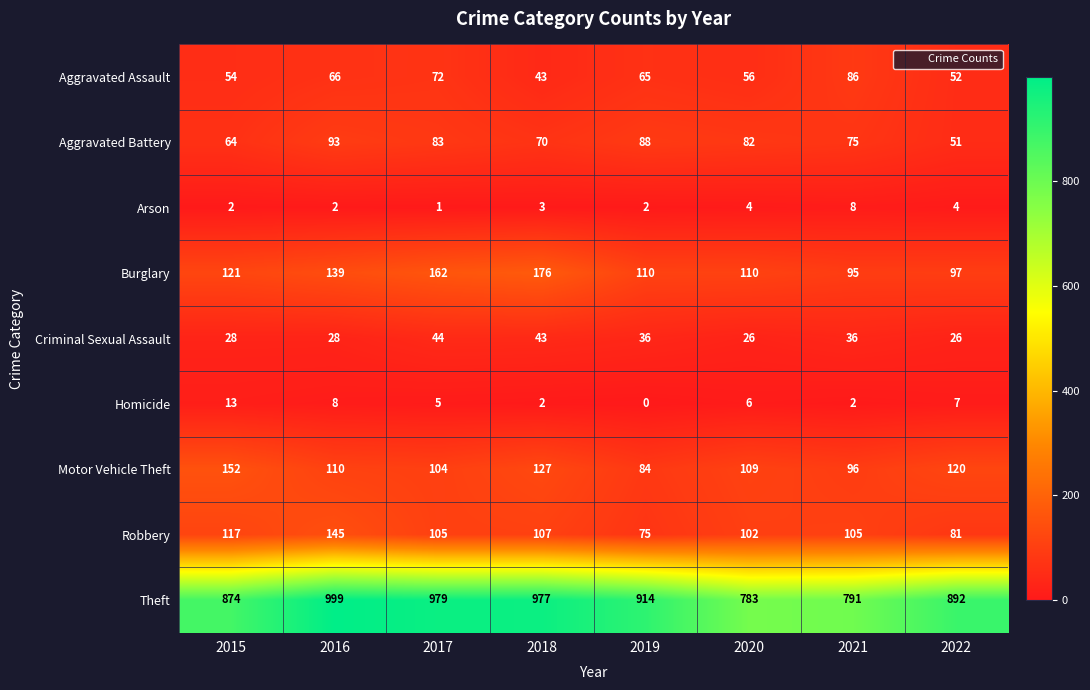

At which category is the sum across all series the highest?

2016